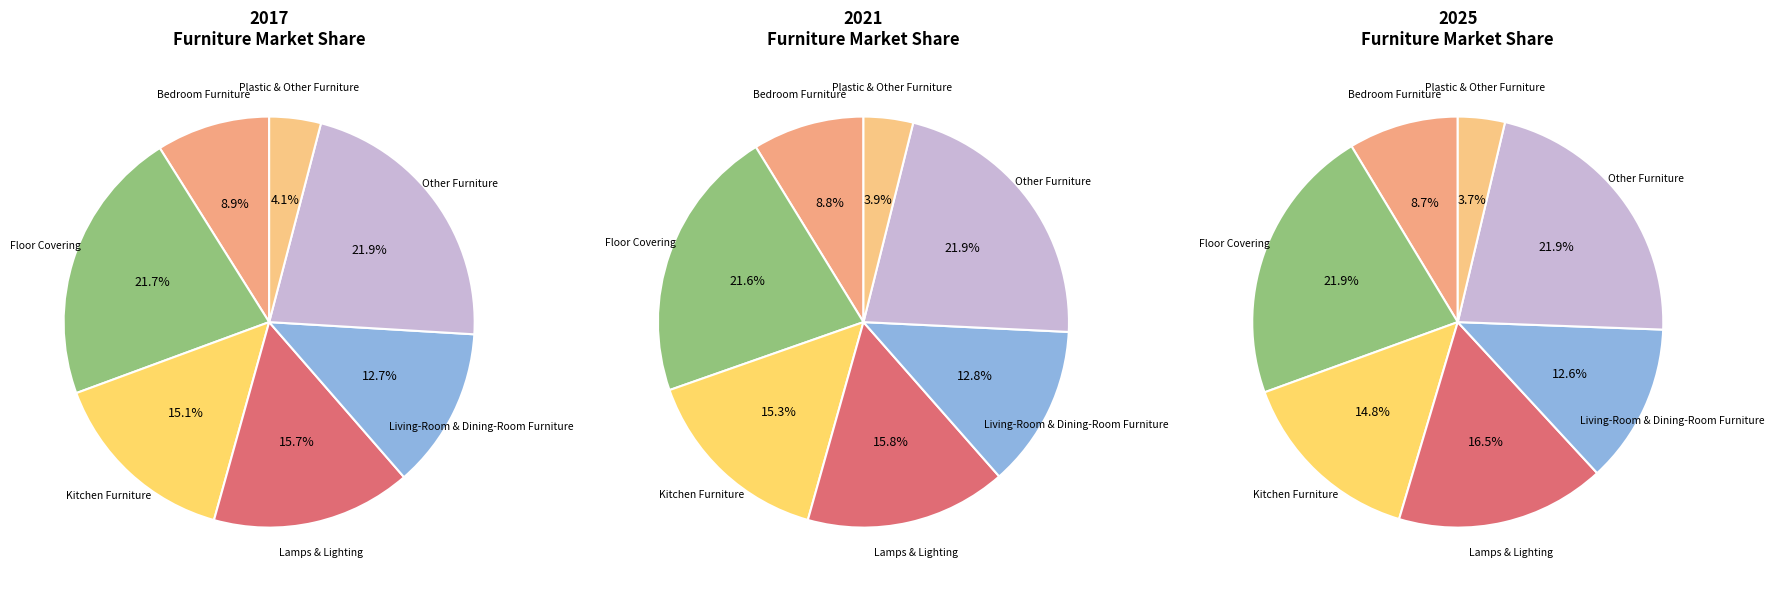

Do Living-Room & Dining-Room Furniture and Kitchen Furniture together represent more than half of the pie?

No